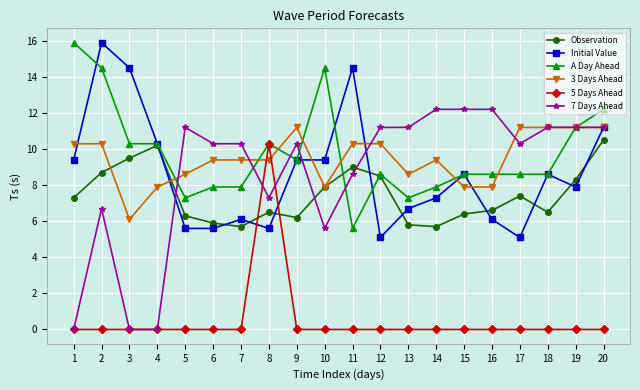

Between 1 and 9, which series saw the biggest shift?

7 Days Ahead